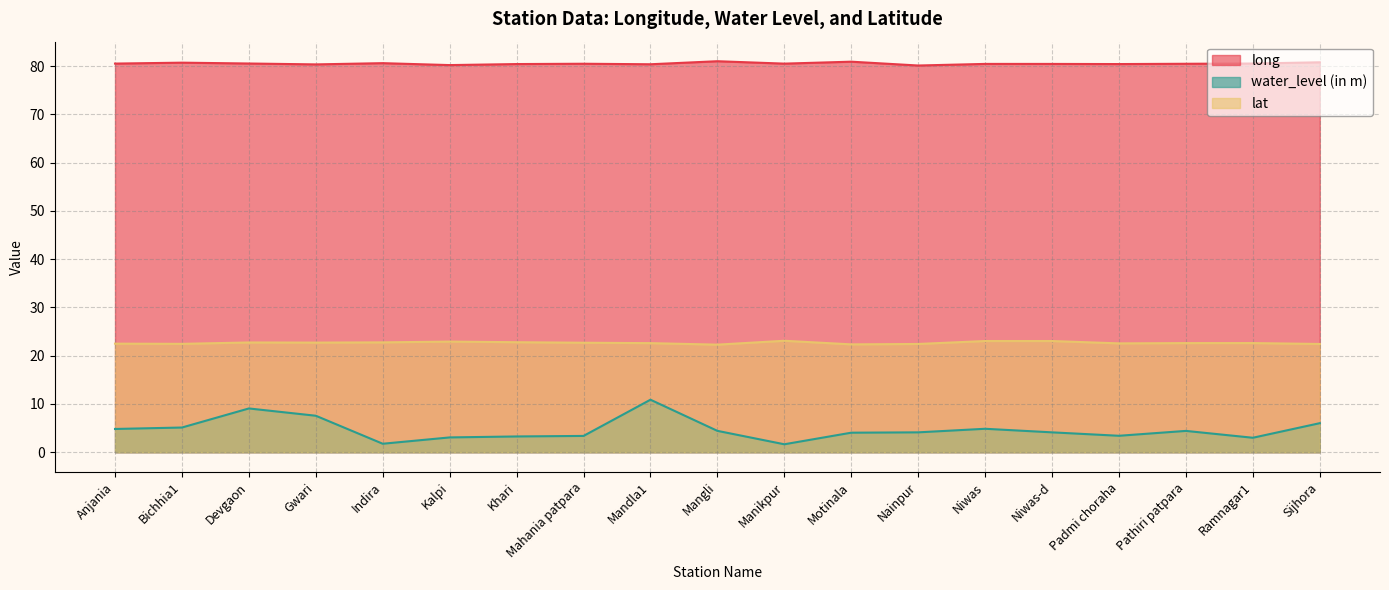

What is the total value across all series at Manikpur?

105.2